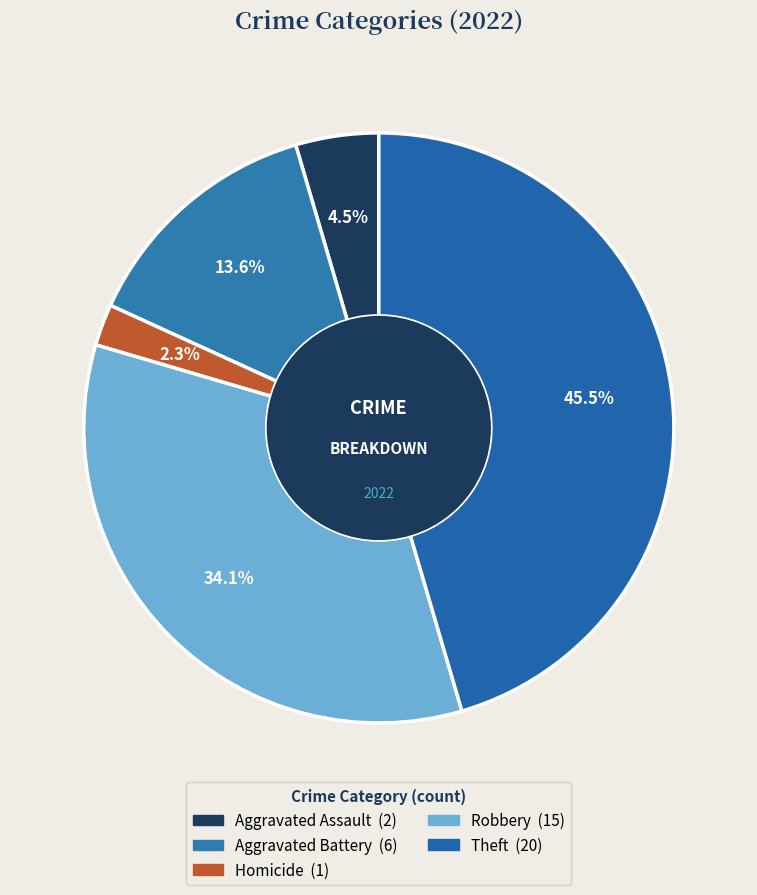

How many slices are in this pie chart?

5